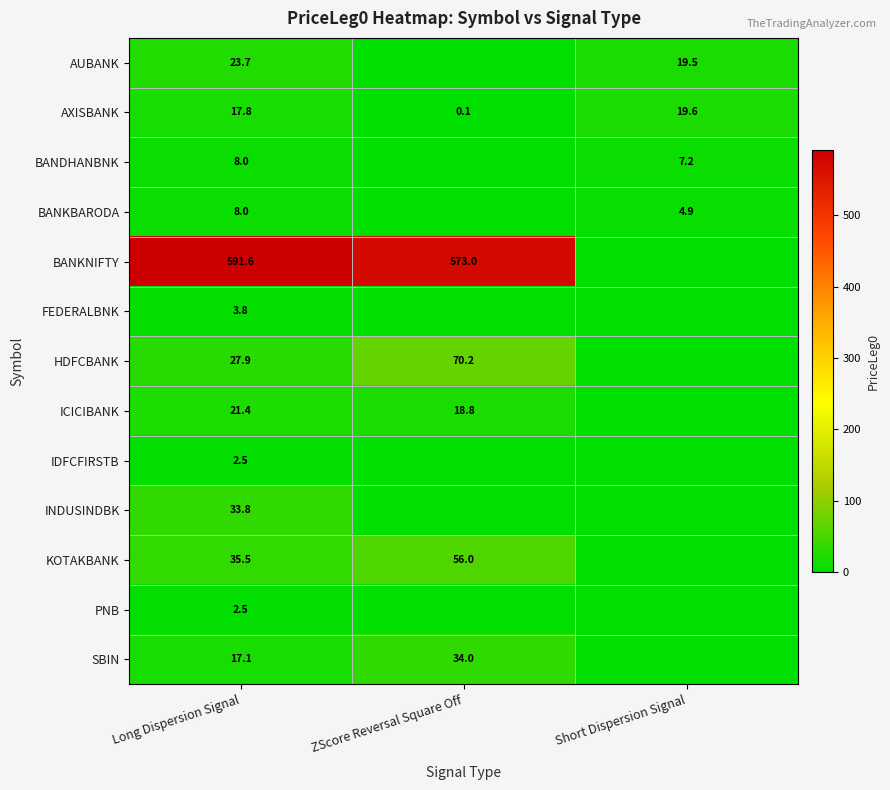

Between Long Dispersion Signal and ZScore Reversal Square Off, which series saw the biggest shift?

HDFCBANK